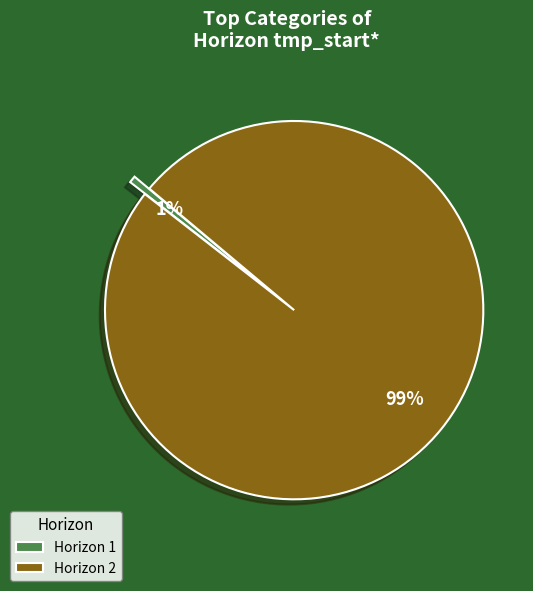

Is there a majority slice in this chart?

Yes